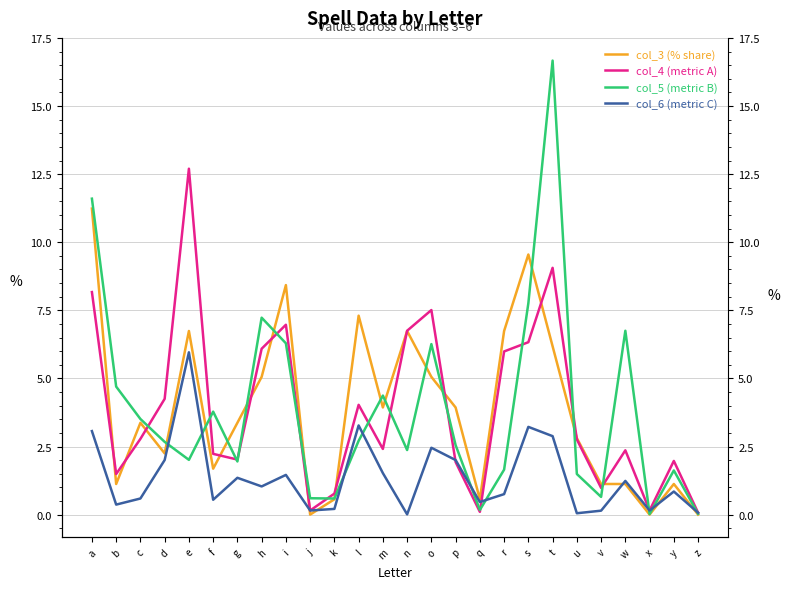

How many times do col_5 (metric B) and col_6 (metric C) cross each other?

9